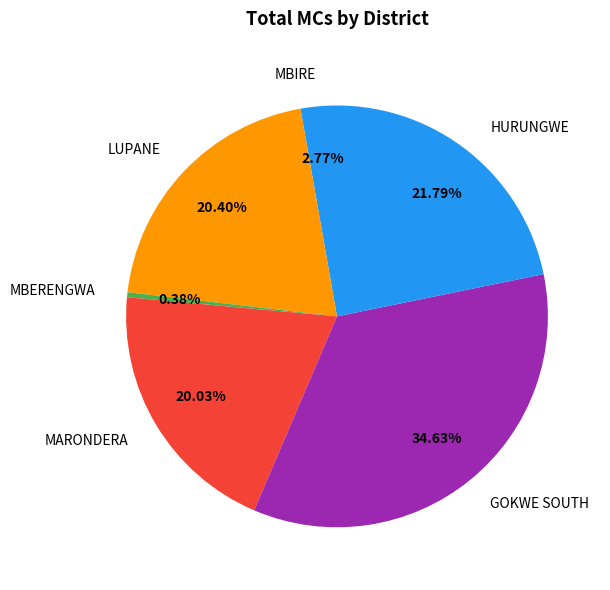

Do MBERENGWA and GOKWE SOUTH together represent more than half of the pie?

No